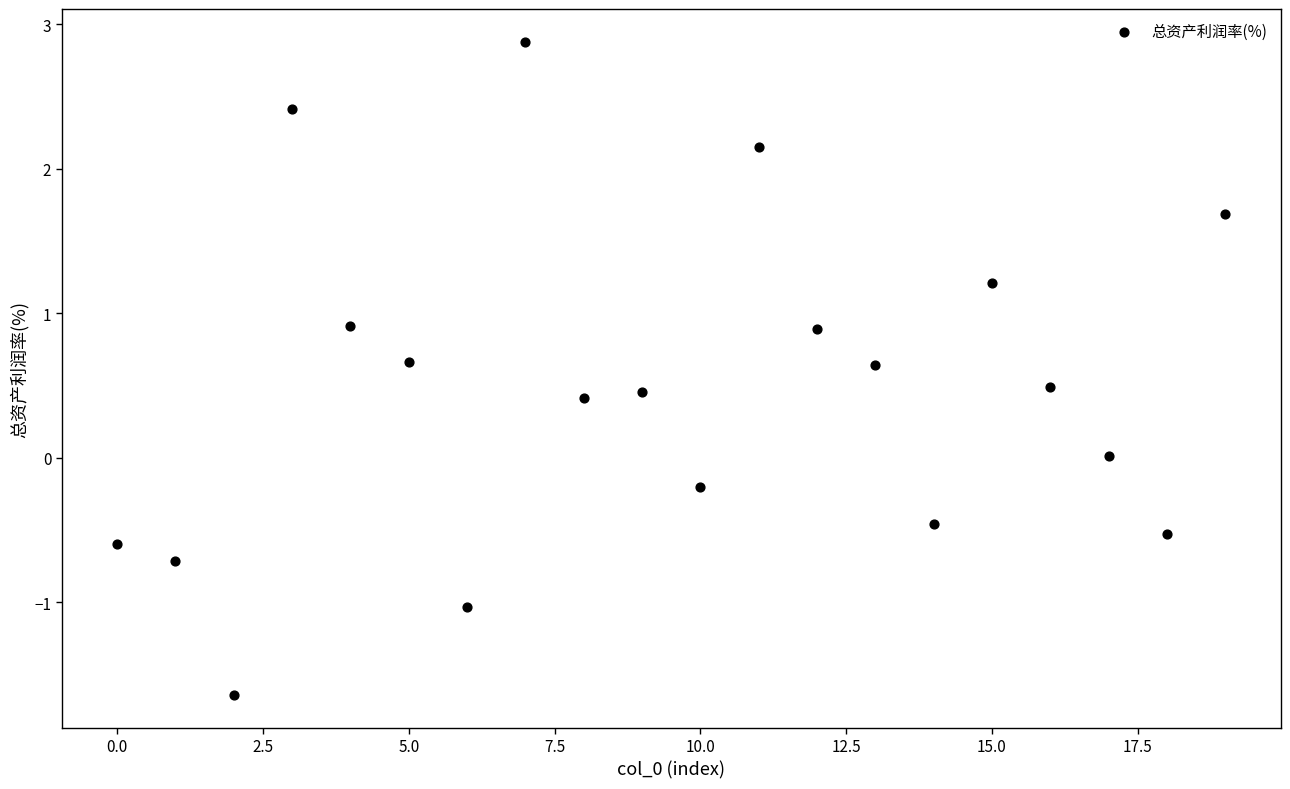

Count the number of points in this scatter plot.

20